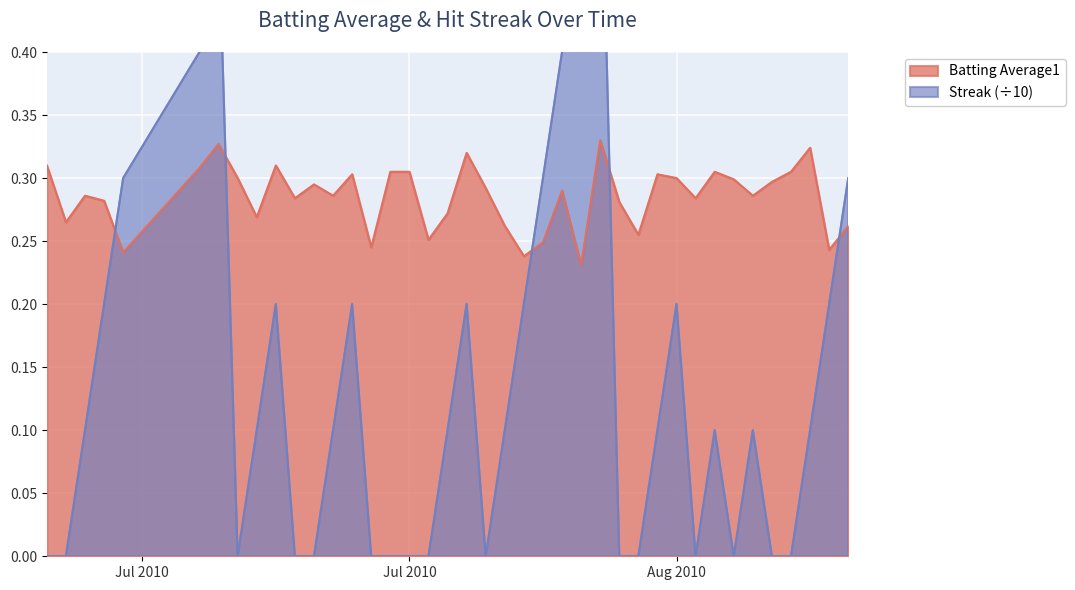

List the series in order of their peak value, highest first.

Streak, Batting Average1